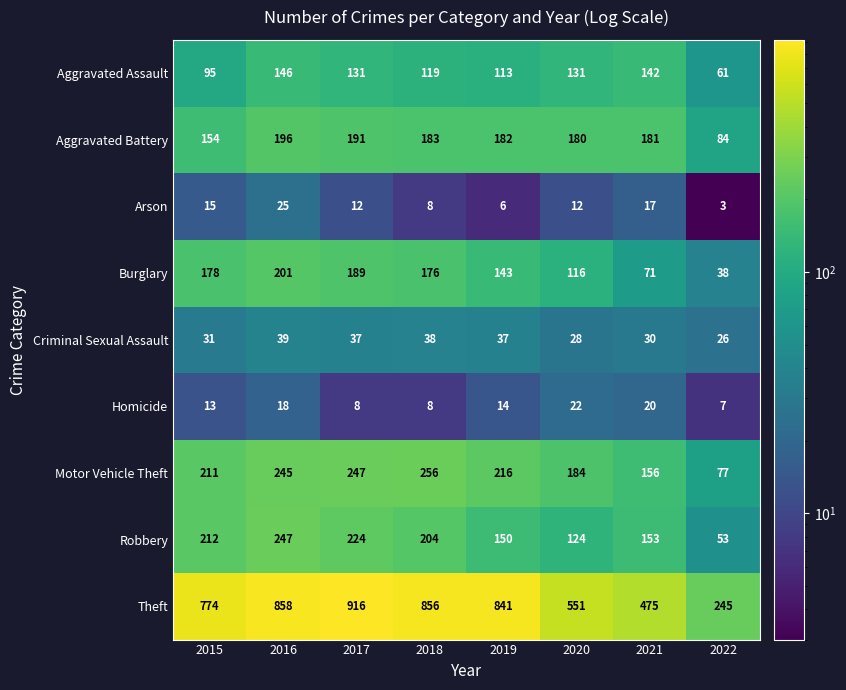

What is the average value of the Theft series?

690